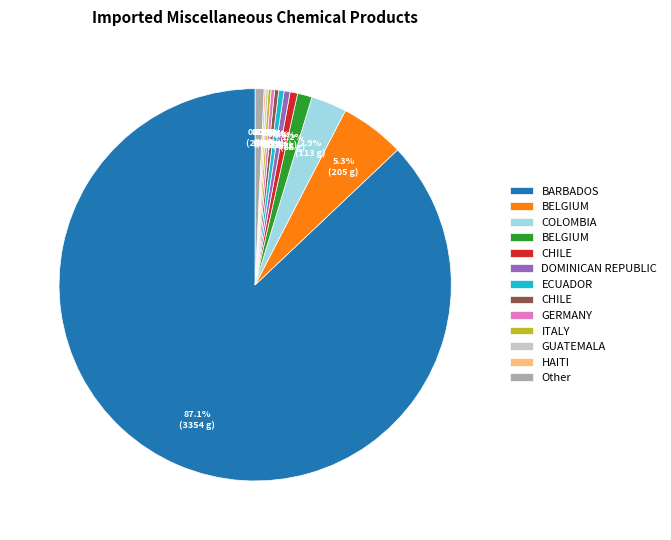

Is there a majority slice in this chart?

Yes